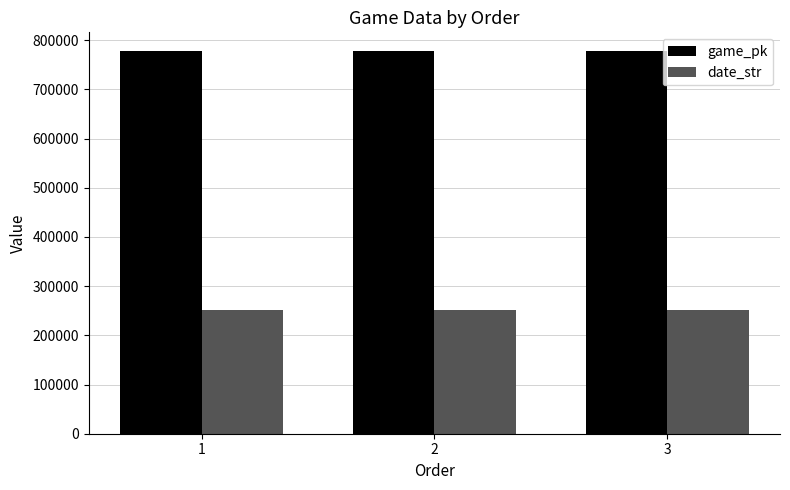

How many distinct data groups are displayed?

2